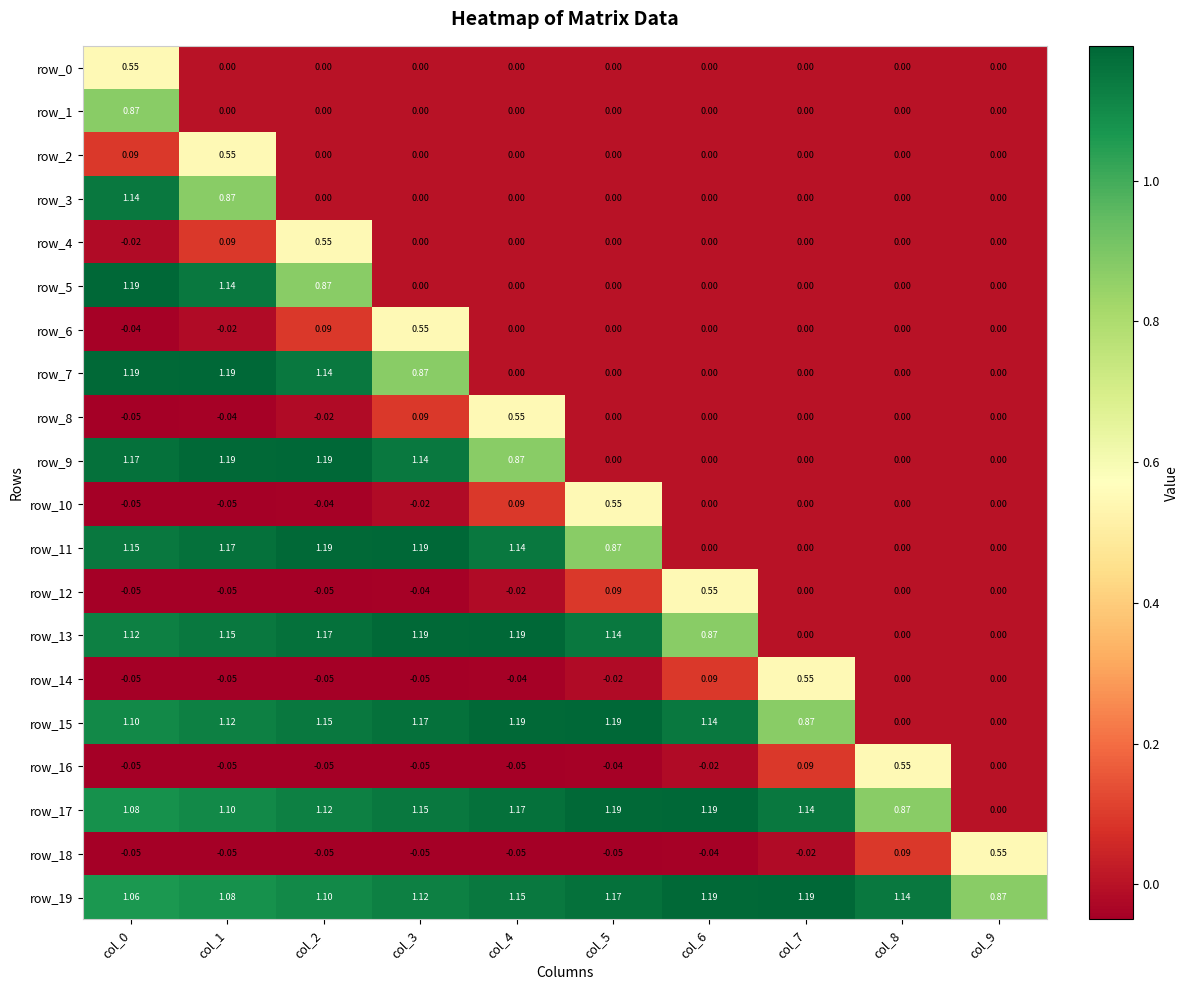

Is the value of row_13 at col_7 greater than the value of row_19 at col_7?

No